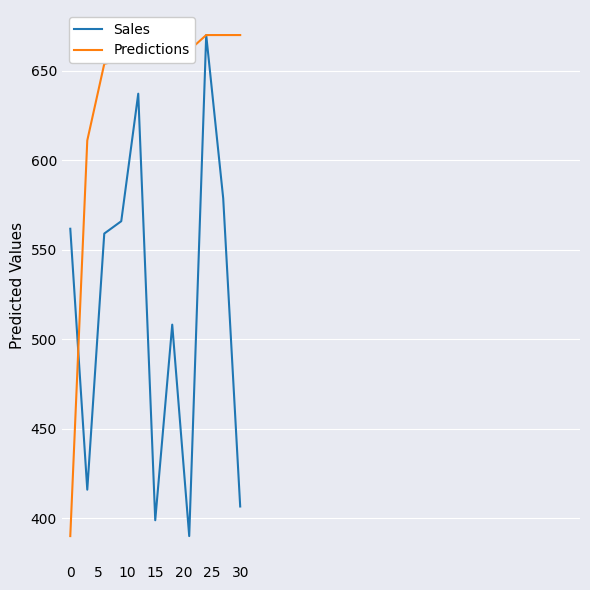

In Sales, how many points are higher than both neighbors (excluding endpoints)?

3